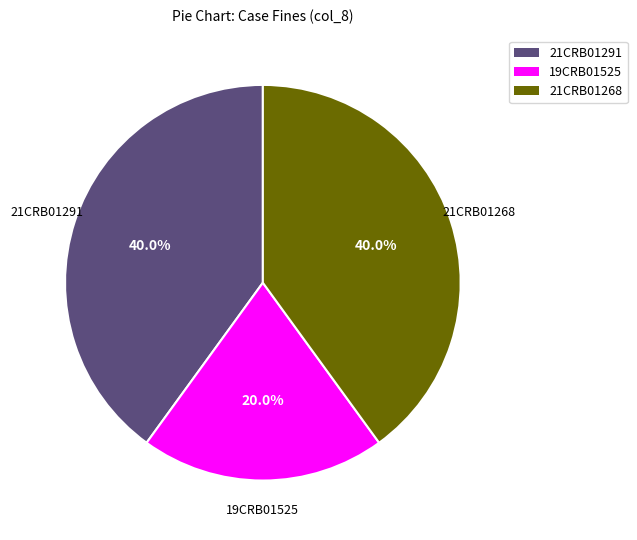

To the nearest percent, what is the average slice percentage?

33%